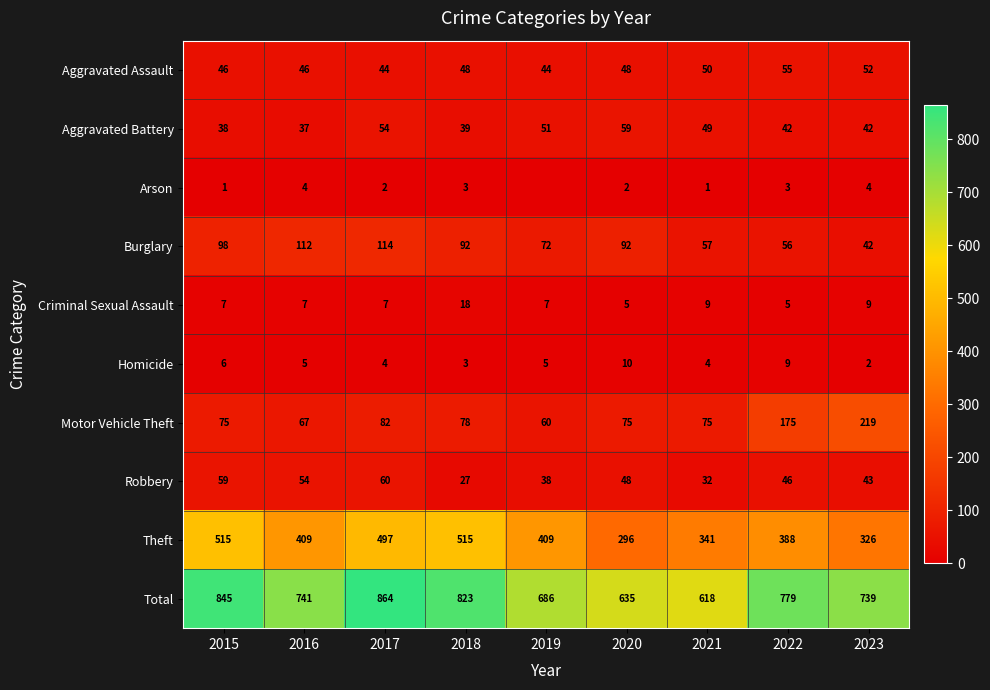

What is the sum of the Homicide values at 2016 and 2015?

11